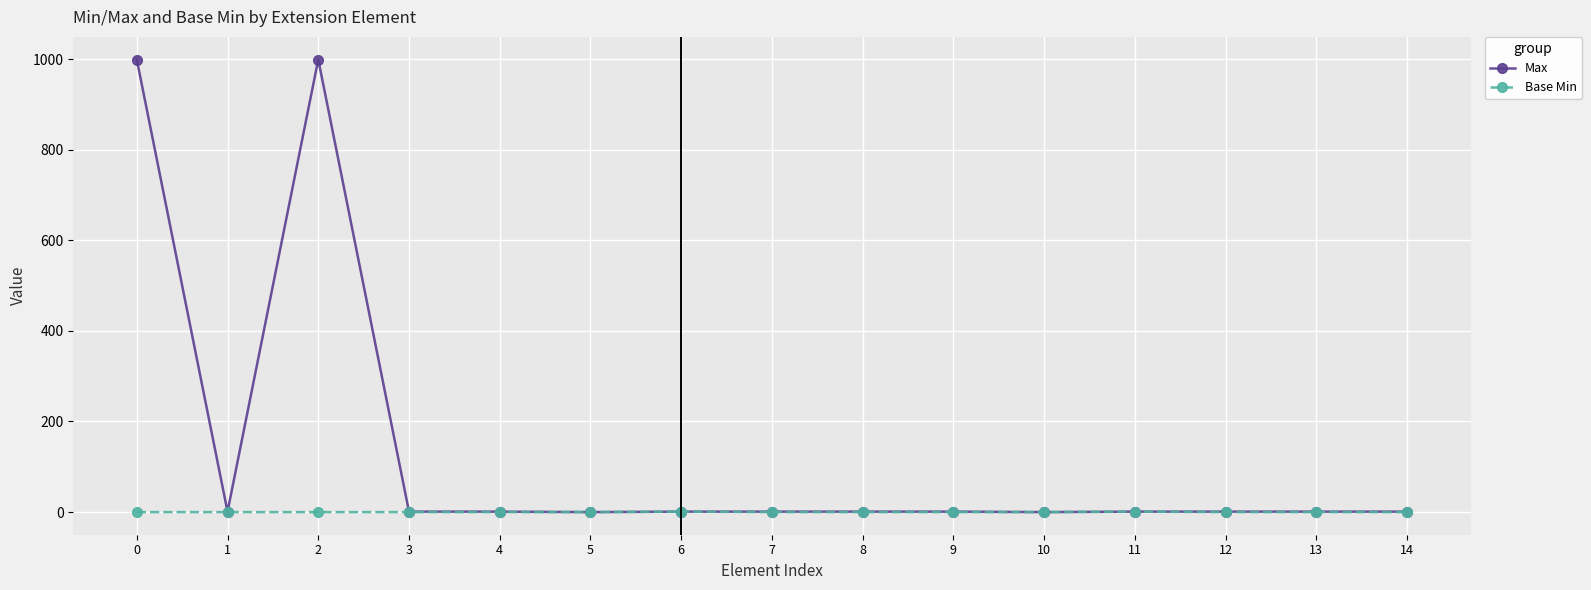

List the series in order of their peak value, lowest first.

Base Min, Max